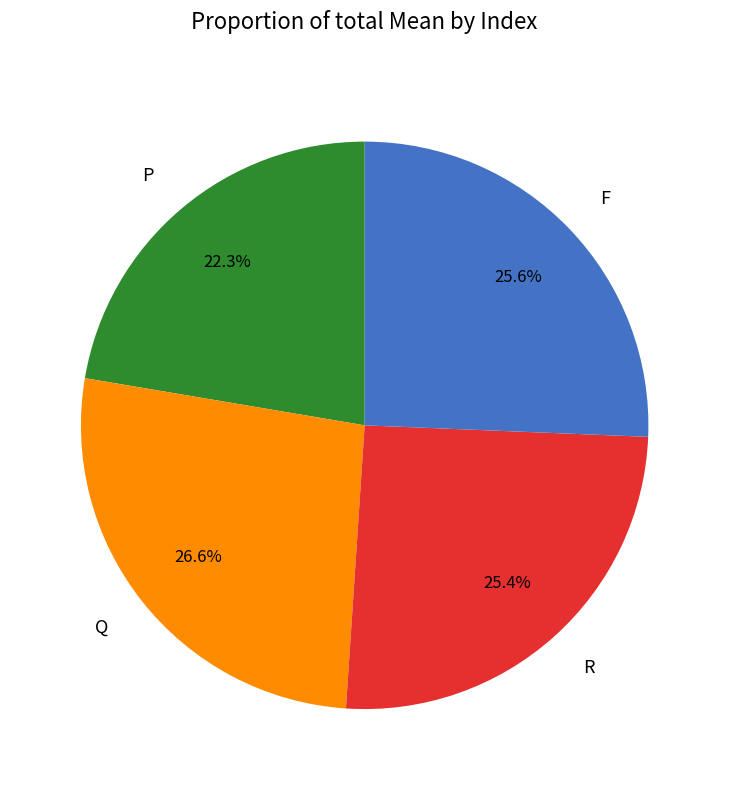

Count the number of slices in the pie.

4